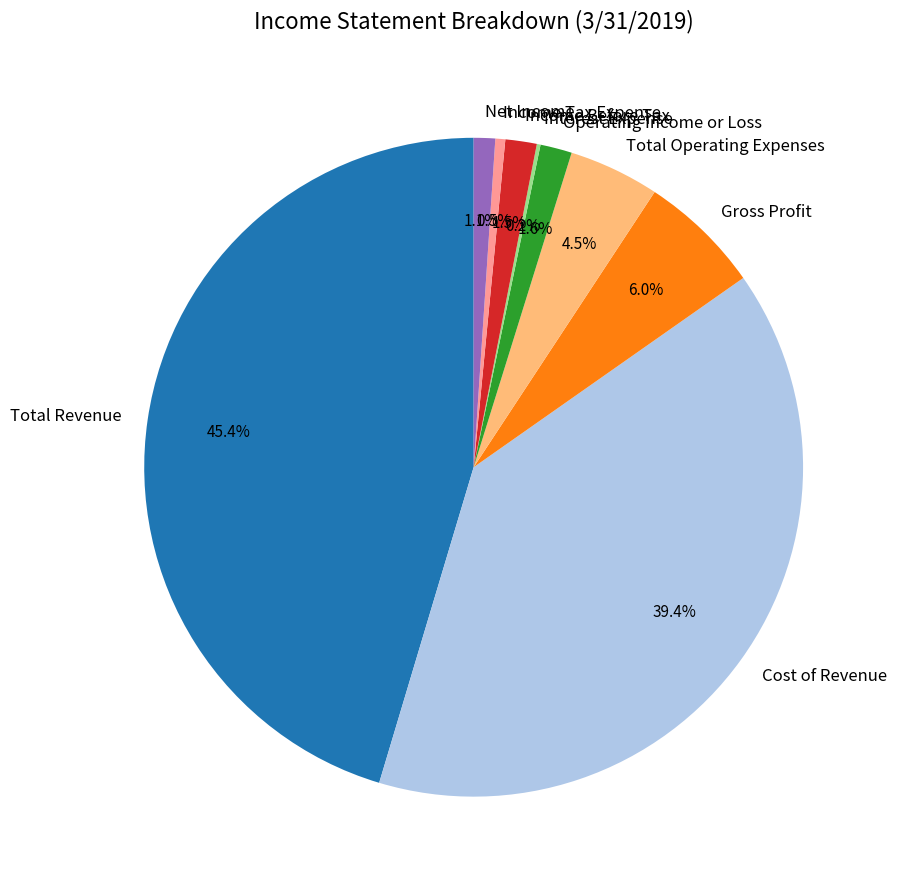

Combined, what portion of the pie is Cost of Revenue and Total Operating Expenses?

43.8%